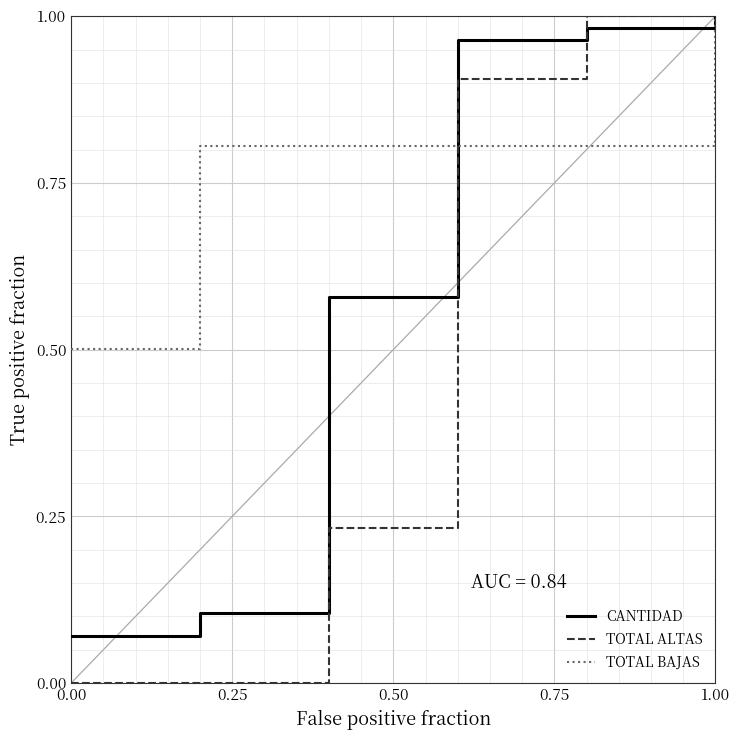

Which series has the widest spread of values?

TOTAL ALTAS